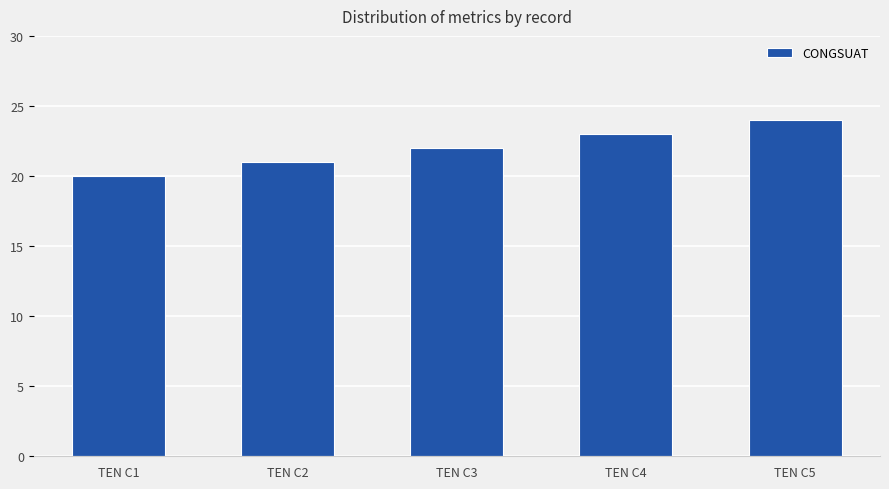

What is the change in value from TEN C2 to TEN C3?

+1